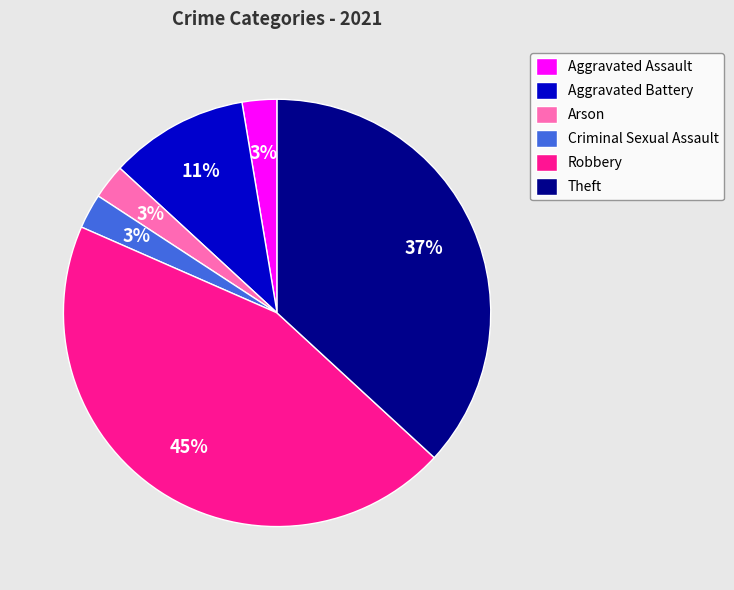

Does Criminal Sexual Assault represent more than half of the total?

No